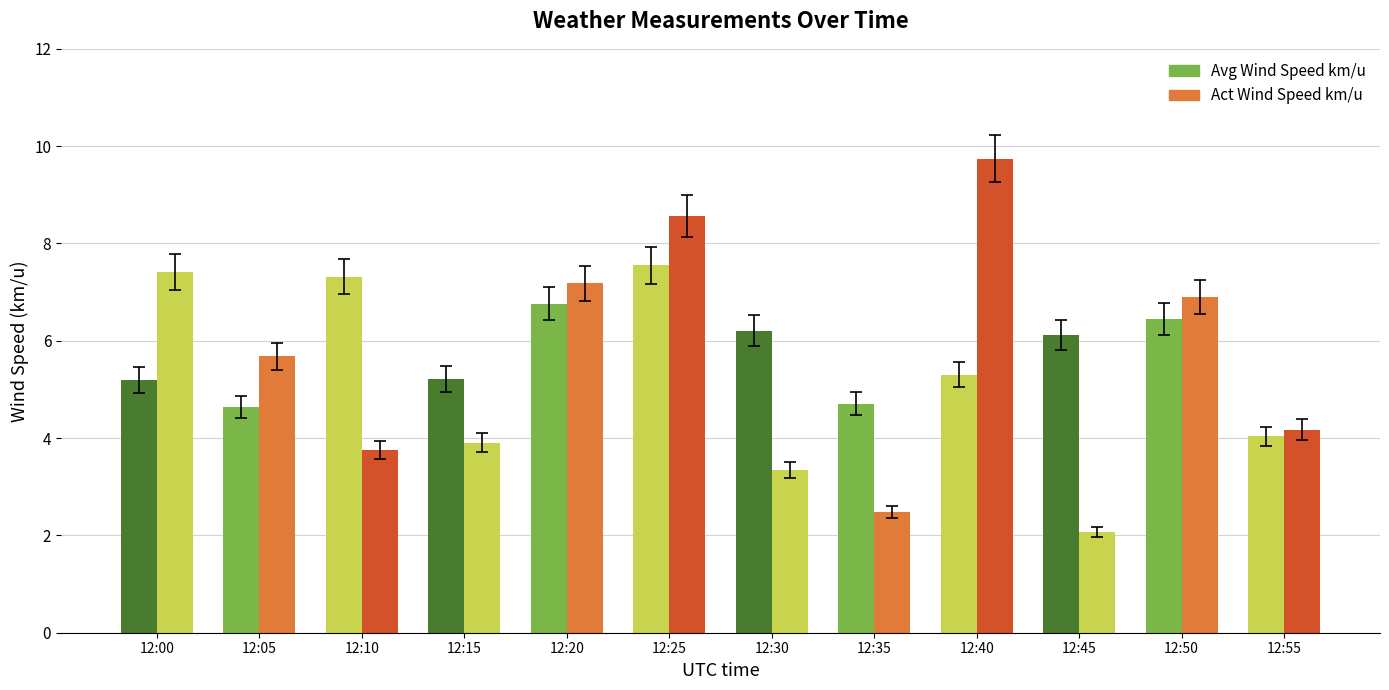

What is the difference between the second highest and second lowest values in the Act Wind Speed km/u series?

6.1